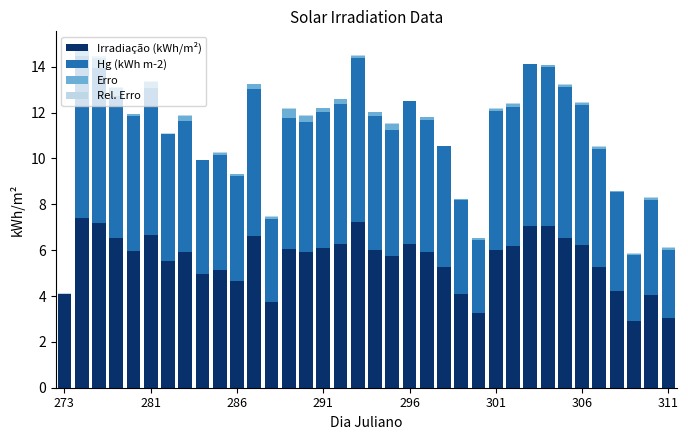

What is the maximum value for Irradiação (kWh/m²)?

7.4